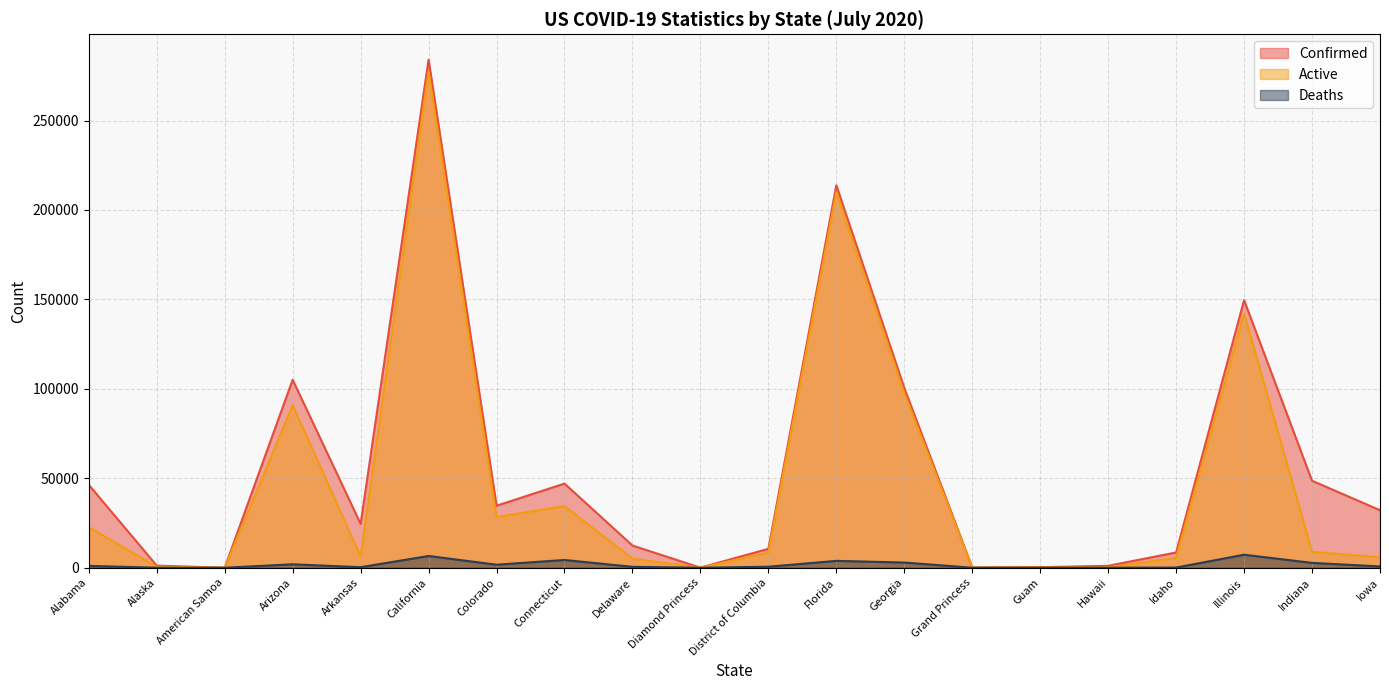

The Deaths series shows 3459 at Diamond Princess. True or false?

False